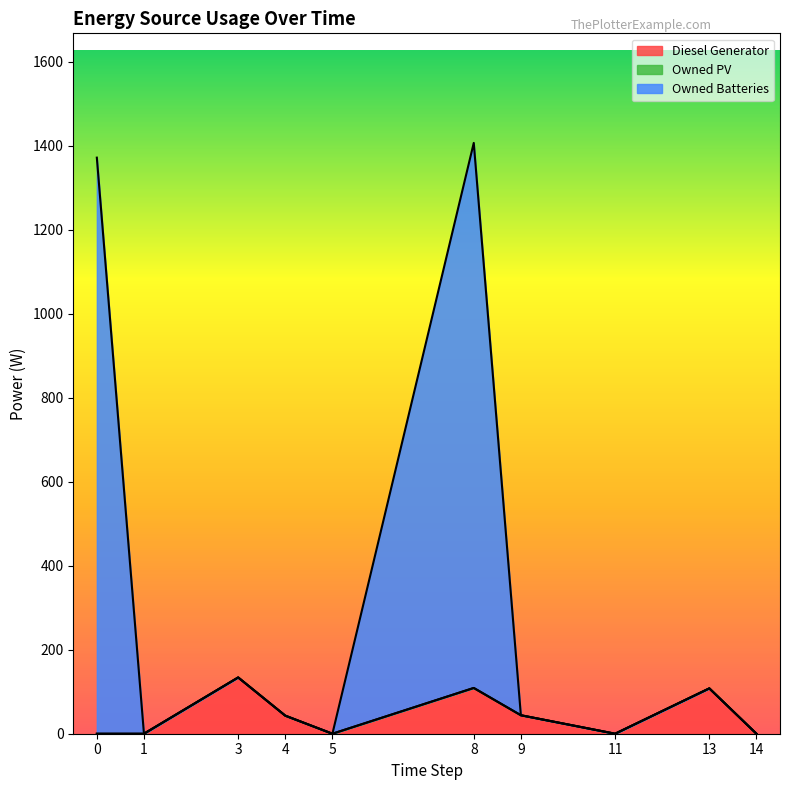

Between 5 and 13, which is larger?

13